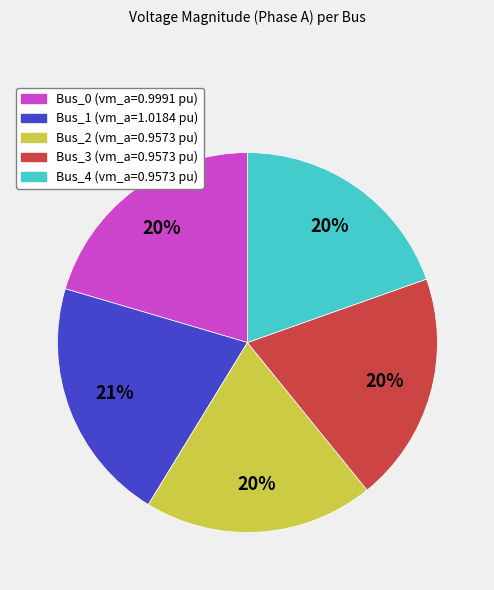

To the nearest percent, what portion does Bus_1 represent?

21%